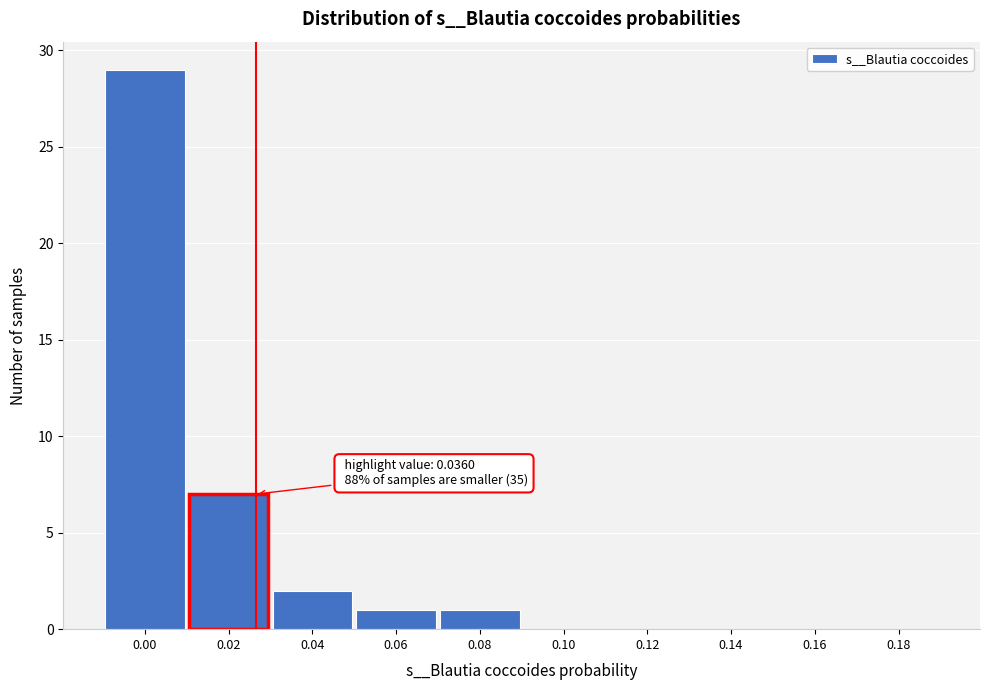

Reading left to right, transcribe all the data shown in this chart.

0.00=29	0.02=7	0.04=2	0.06=1	0.08=1	0.10=0	0.12=0	0.14=0	0.16=0	0.18=0